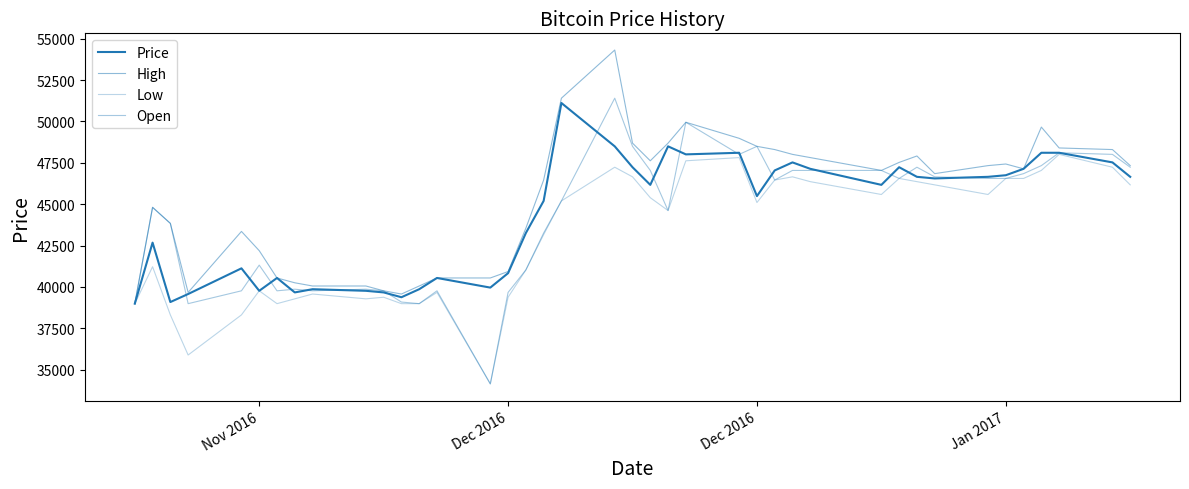

Reading left to right, list all the values displayed in this chart.

Price: 38990	42676	39087	39572	41124	39766	40542	39669	39863	39766	39669	39378	39863	40542	39960	40833	43258	45198	51114	48495	47234	46168	48495	48010	48107	45489	47040	47525	47137	46168	47234	46653	46556	46653	46750	47137	48107	48107	47525	46653
High: 38990	44810	43840	39669	43355	42191	40542	40251	40057	40057	39766	39572	40057	40542	40542	40930	43549	46459	51405	54315	48689	47622	48689	49950	48980	48495	48301	48010	47816	47040	47525	47913	46846	47331	47428	47137	49659	48398	48301	47331
Low: 38990	41221	38311	35887	38311	39766	38990	39281	39572	39281	39378	38990	38990	39669	34141	39378	41027	43161	45198	47234	46653	45392	44616	47622	47816	45101	46459	46653	46362	45586	46556	46362	46168	45586	46556	46556	47040	48010	47234	46168
Open: 38990	44810	43840	38990	39766	41318	39766	39863	39766	39863	39766	39087	38990	39766	34141	39669	41027	43258	45198	51405	48495	47040	44616	49950	48010	48495	46459	47040	47040	47040	46556	47234	46653	46556	46556	46846	47331	48107	48010	47234